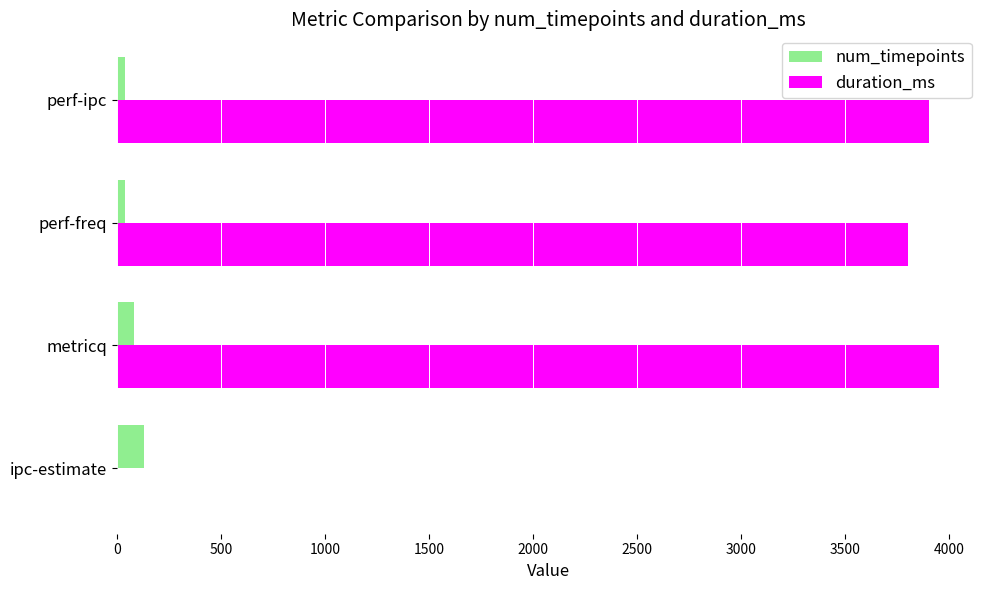

The duration_ms series shows 3802 at perf-freq. True or false?

True